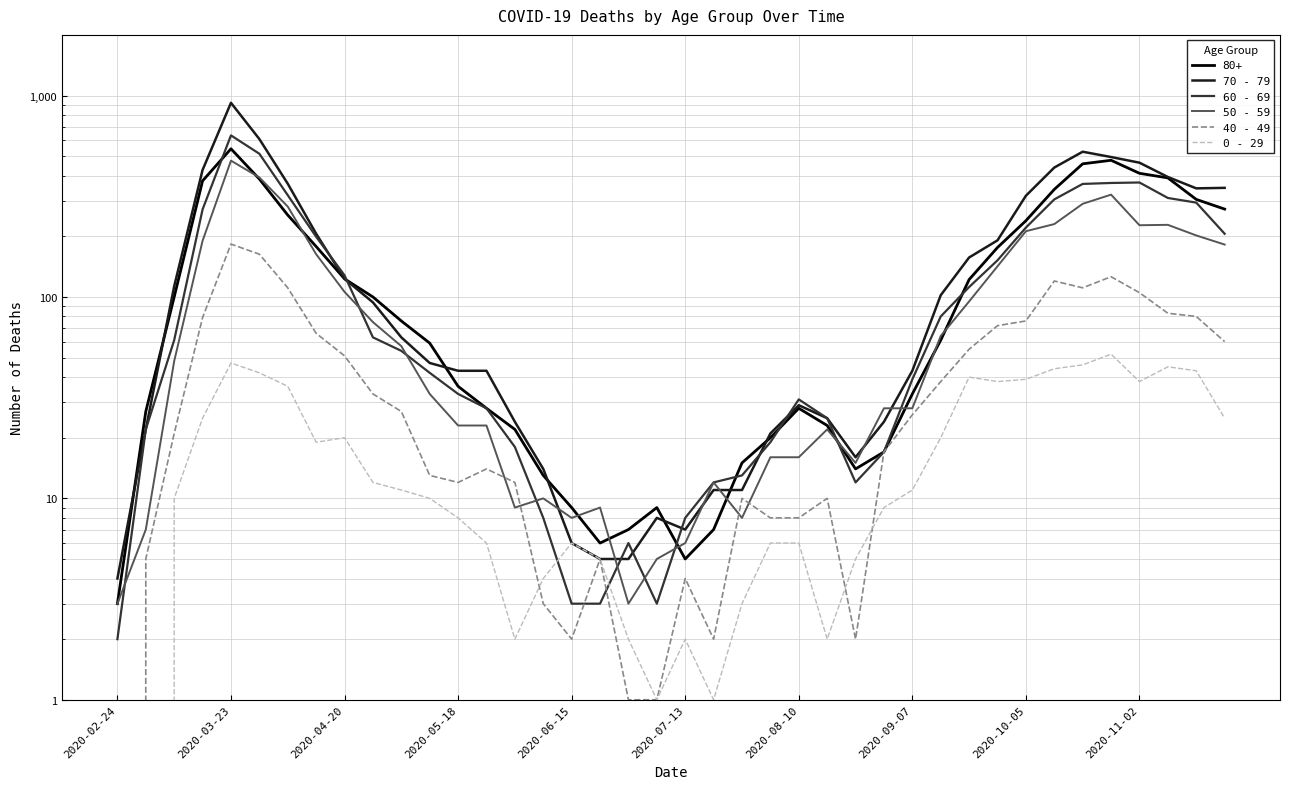

How many values in the 60 - 69 series exceed 54?

19